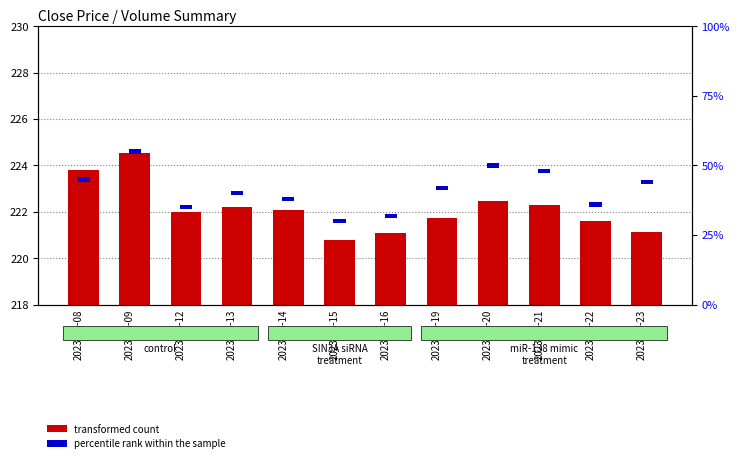

At which category is the sum across all series the highest?

2023-06-09